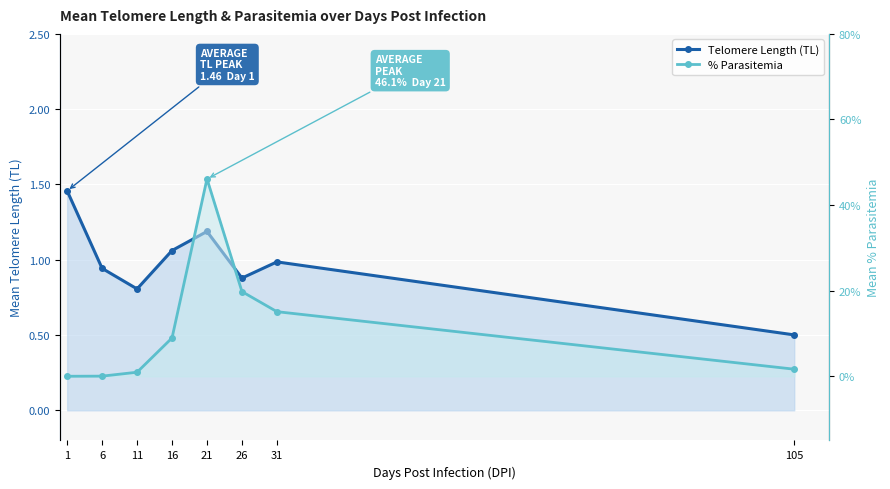

The value of Telomere Length (TL) at 105 is 0.5. True or false?

True